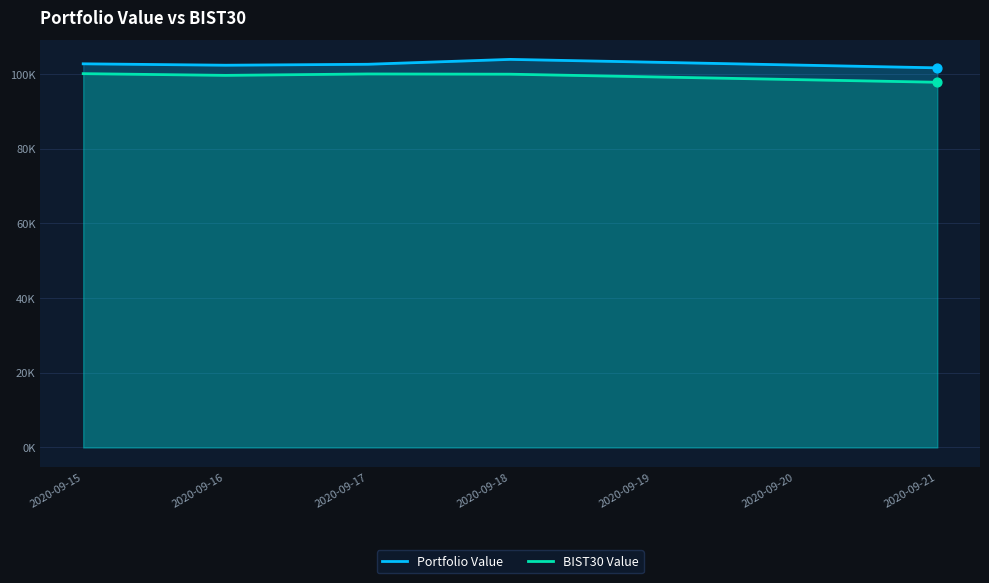

Is the value of BIST30 Value at 2020-09-17 greater than the value of Portfolio Value at 2020-09-17?

No